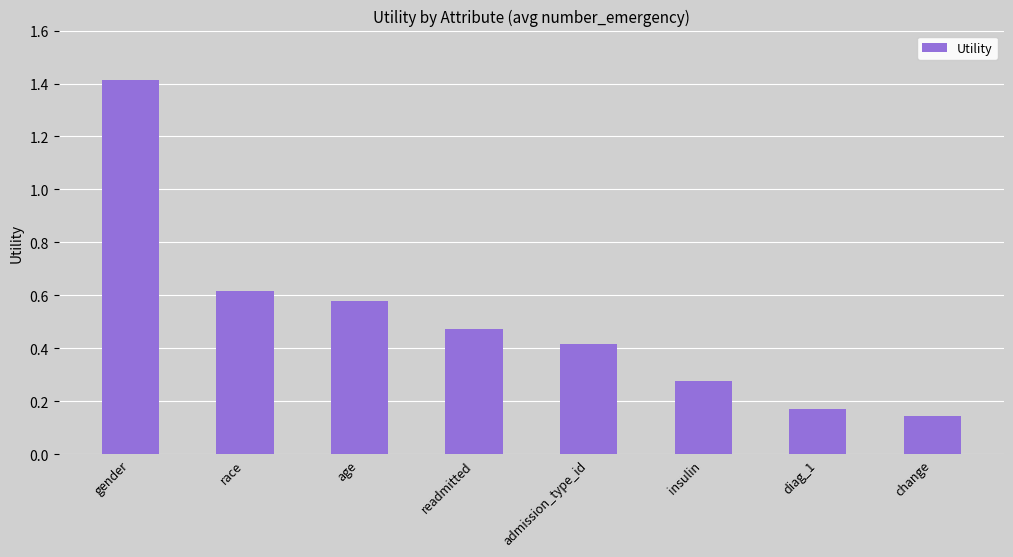

What position from the left is gender?

1